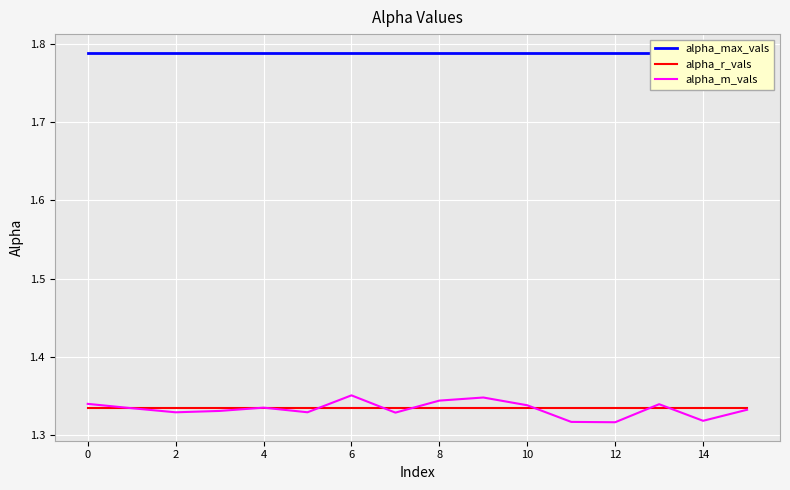

What is the label of the 3rd point from the left?

2